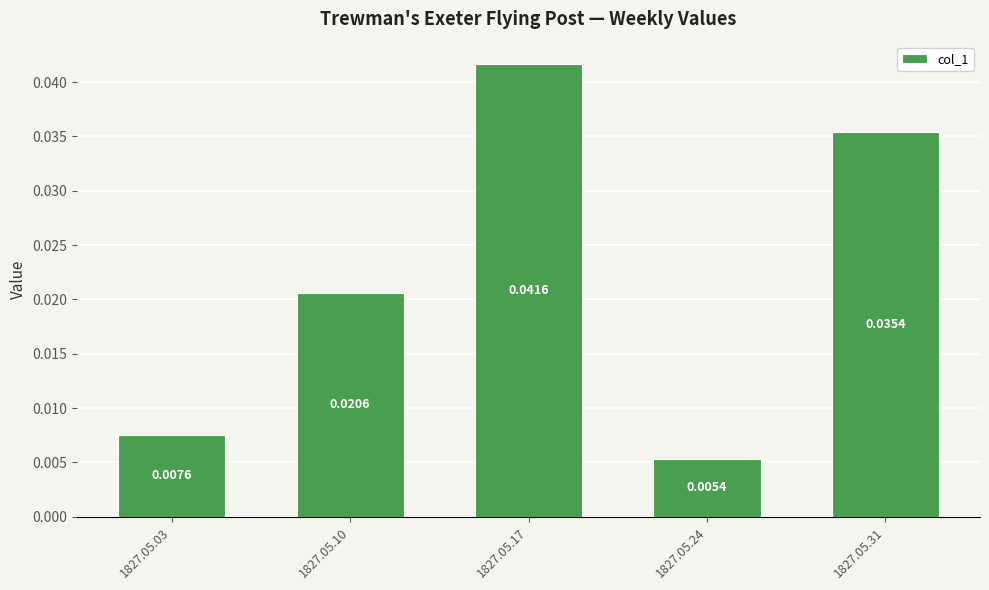

List the labels in order of value, largest first.

1827.05.17, 1827.05.31, 1827.05.10, 1827.05.03, 1827.05.24